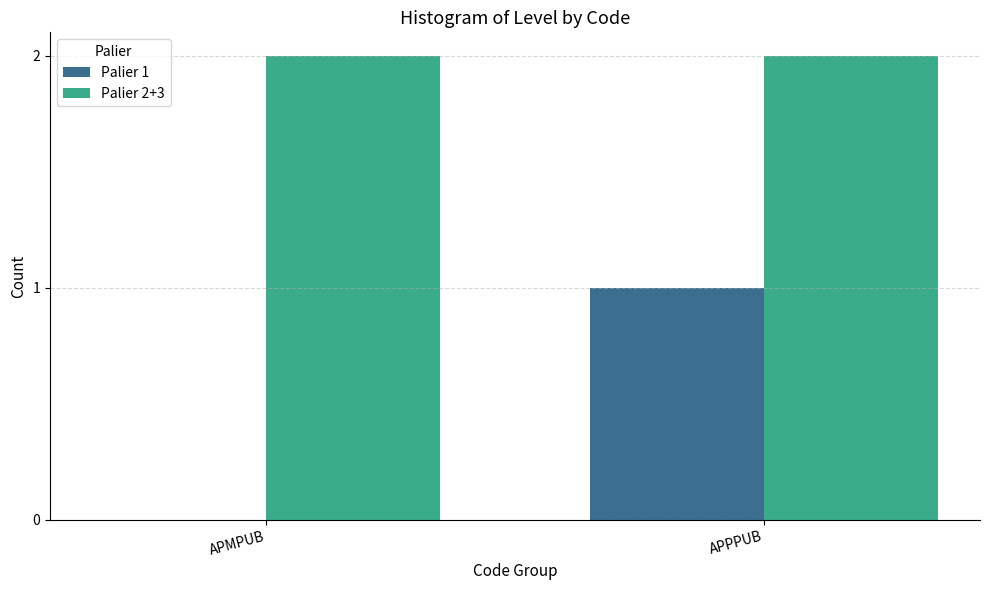

How many data points does each series have?

2